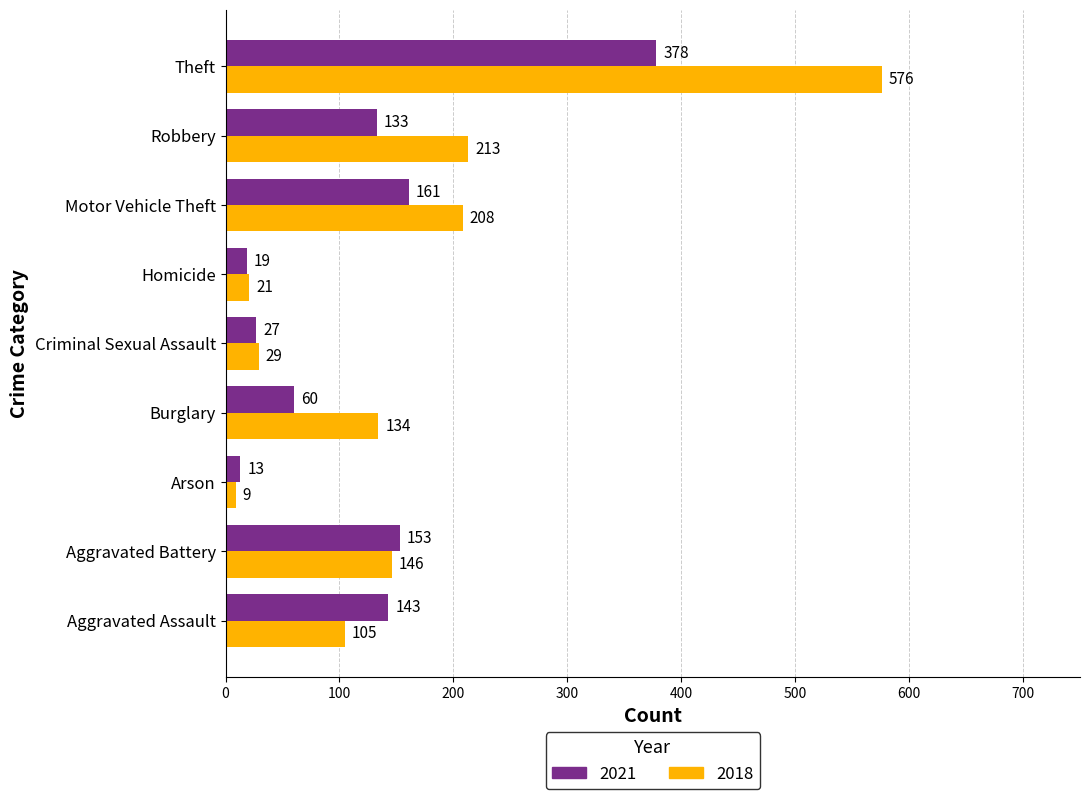

Which series has the widest spread of values?

2018